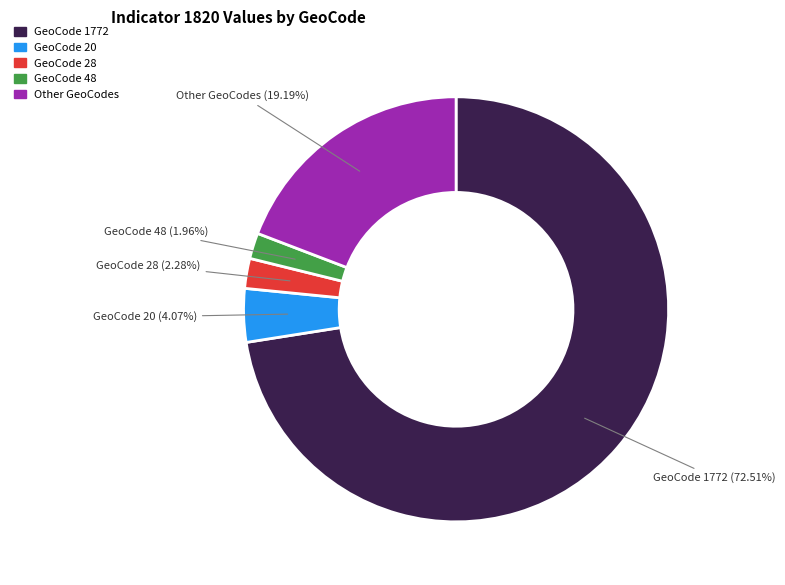

Is there any slice that represents more than half of the pie?

Yes